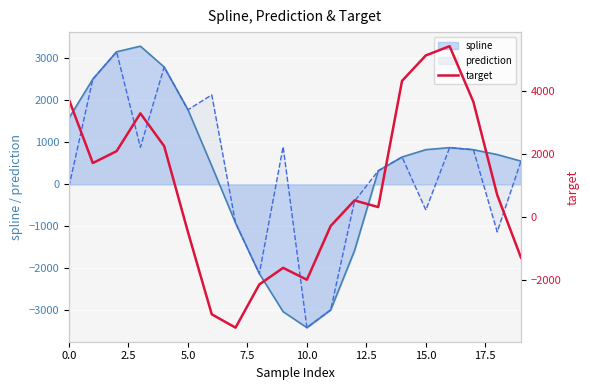

Reading right to left, transcribe all the data shown in this chart.

-1276.0	708.3	3650.0	5411.7	5119.3	4314.5	322.7	532.3	-275.2	-1975.5	-1600.3	-2123.9	-3491.6	-3069.0	-468.2	2250.3	3286.2	2090.8	1715.2	3715.3